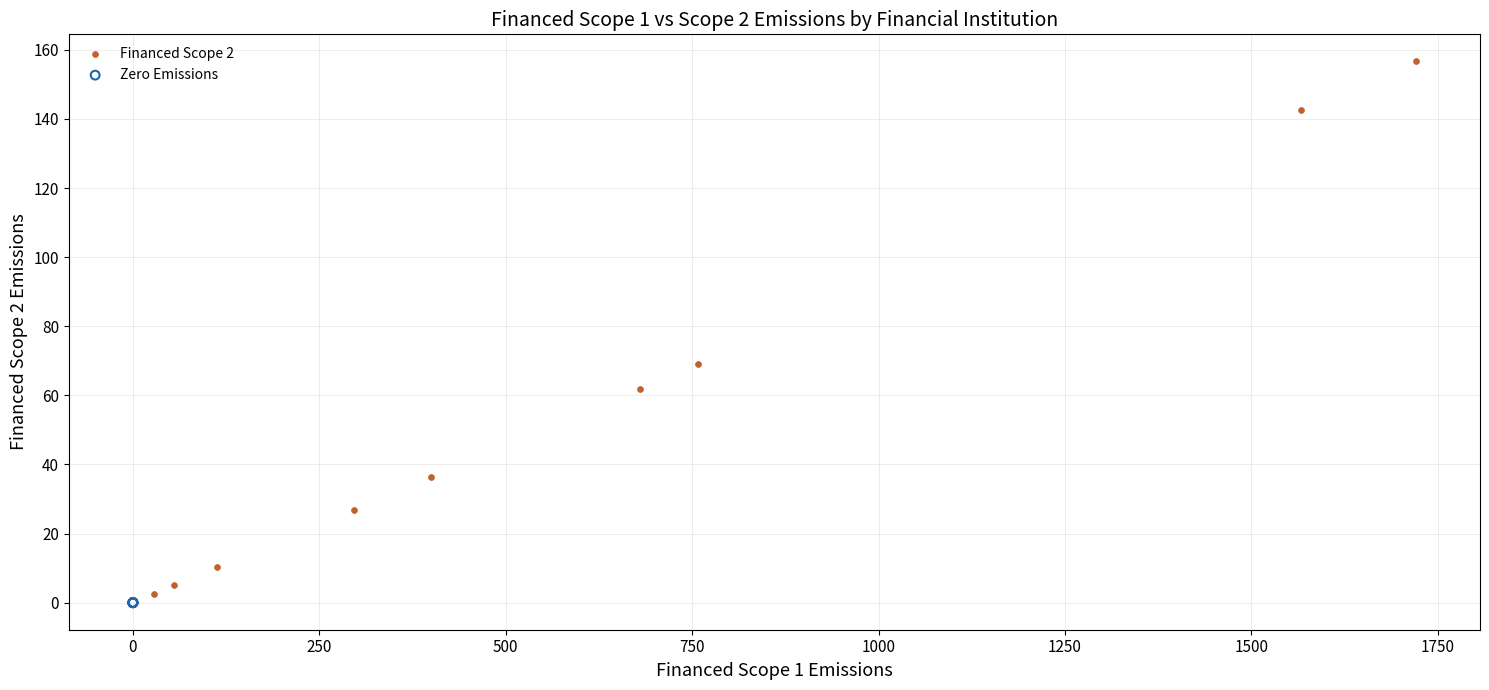

What are all the series names shown in the legend?

Financed Scope 2, Zero Emissions